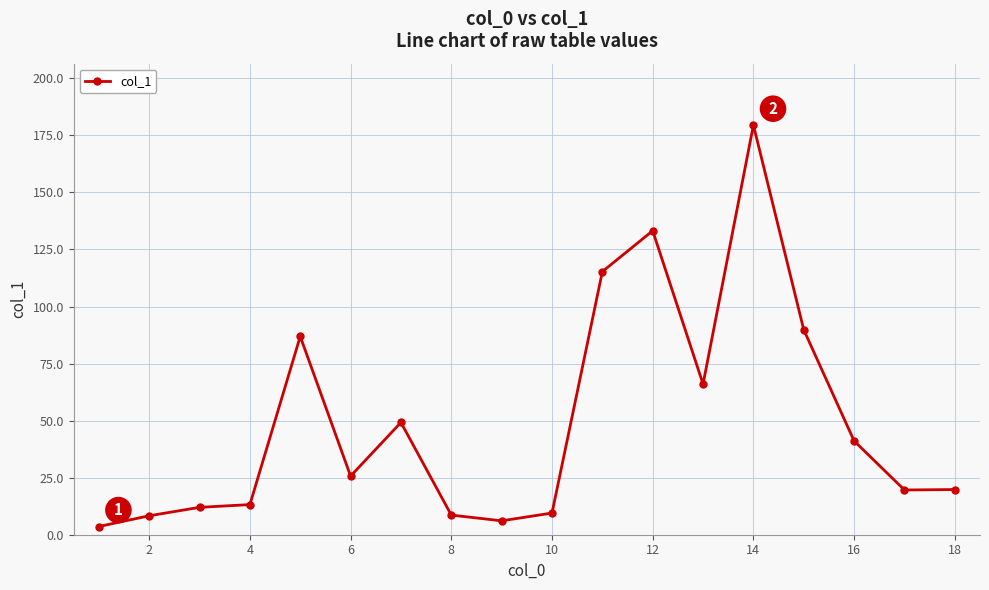

What is the value of the 13th point from the left?

66.0